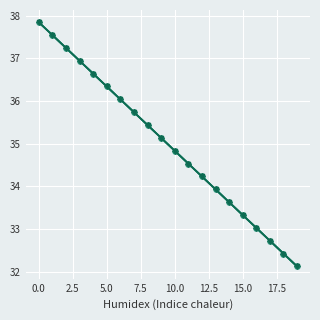

How many categories are shown in the chart?

20